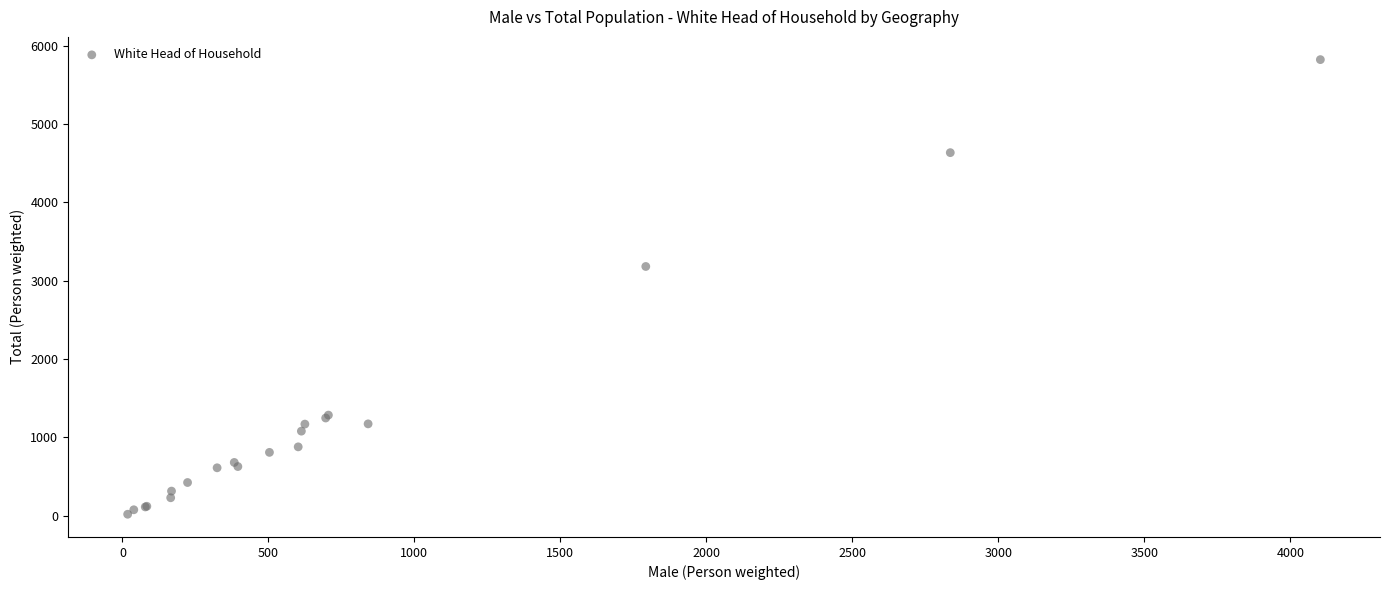

What Y value in the scatter plot is closest to 2919?

3180.4